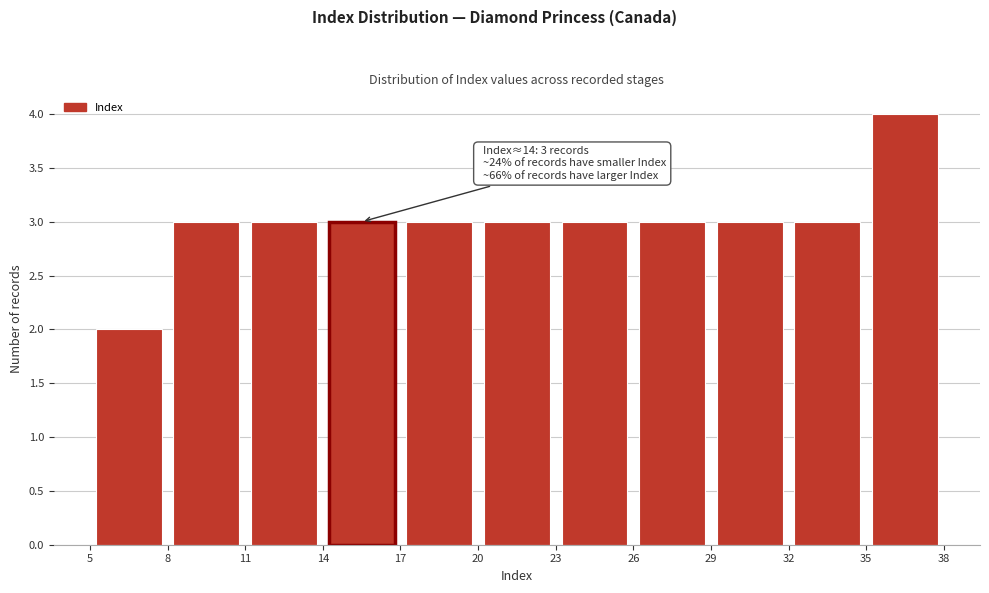

Which range on the x-axis has the tallest bar?

35 to 38